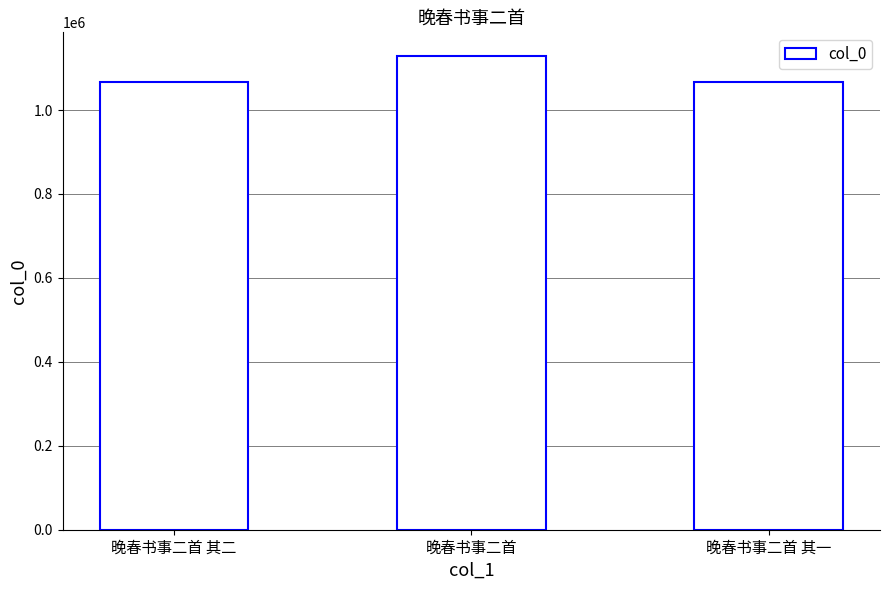

True or false: the data shows 1067414 at 晚春书事二首 其一.

True